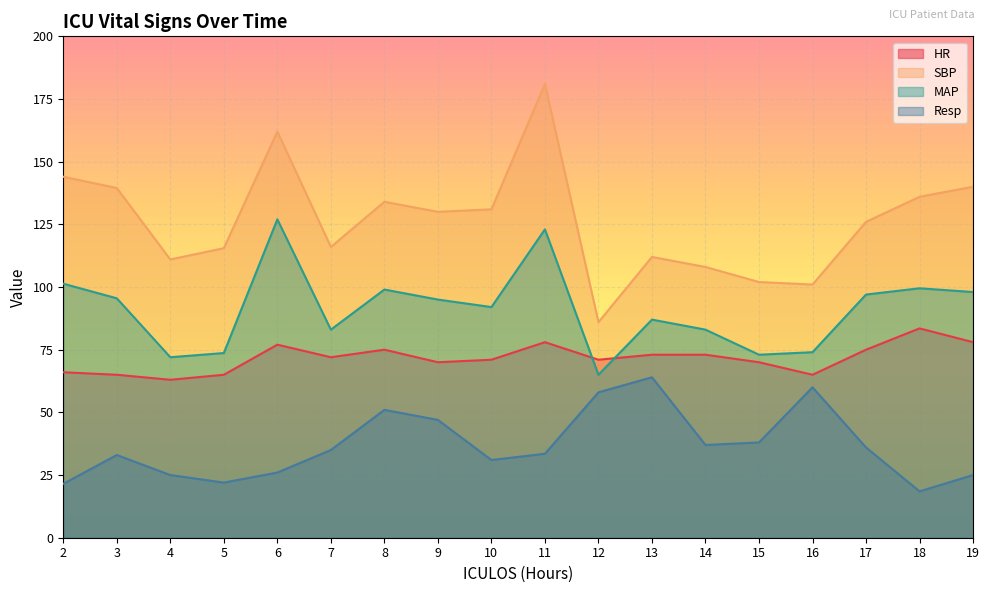

What is the spread (max minus min) of values at 19?

115.0